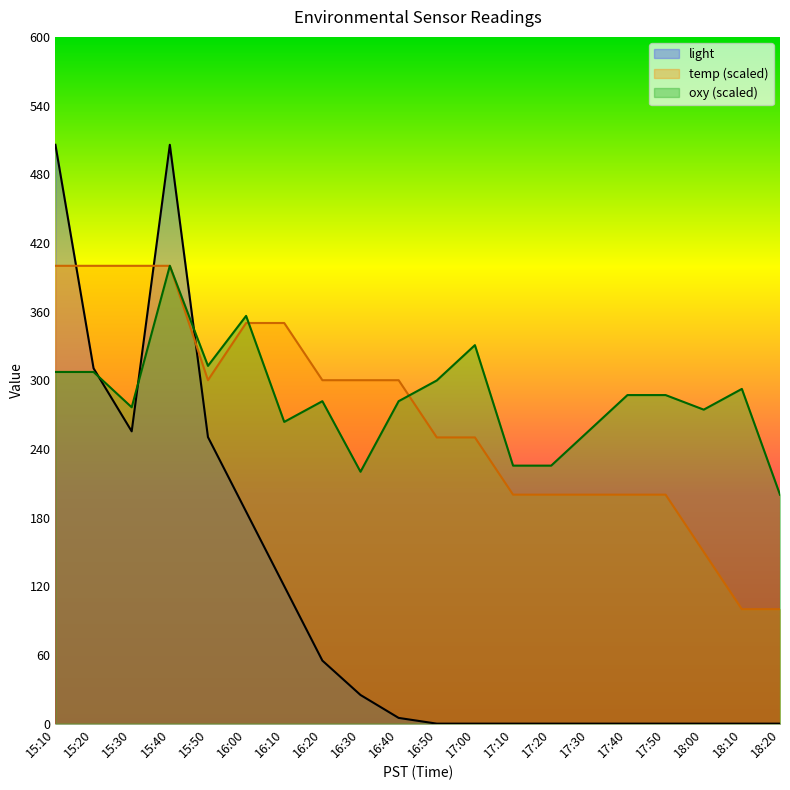

What is the total value across all series at 16:10?

733.8